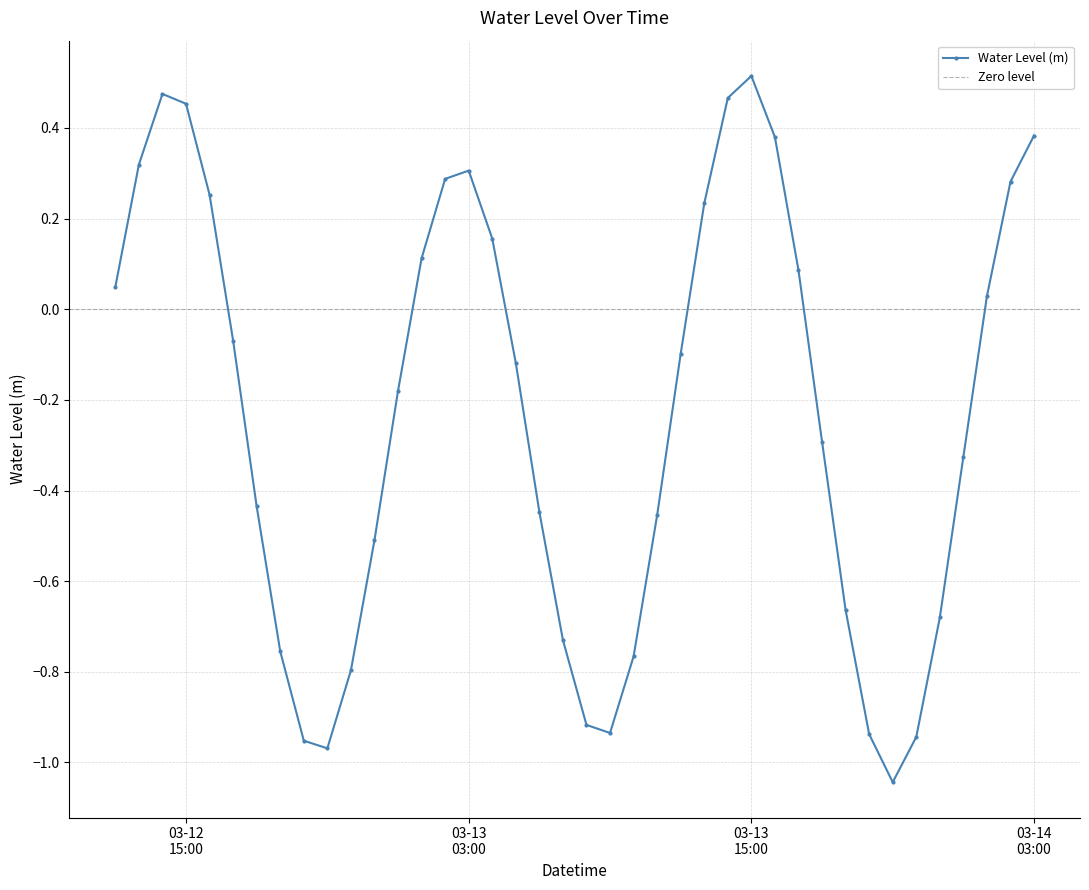

What is the change in value from 2025-03-13 08:00:00 to 2025-03-14 00:00:00?

+0.6